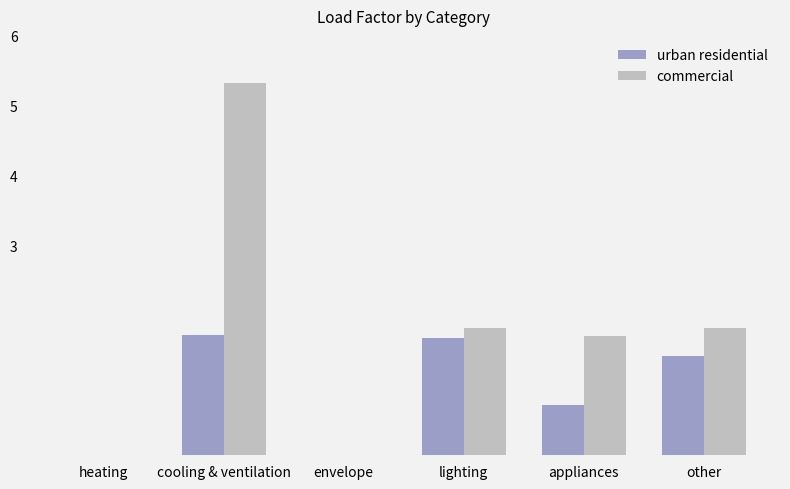

Is it true that urban residential equals 1.1 at appliances?

False